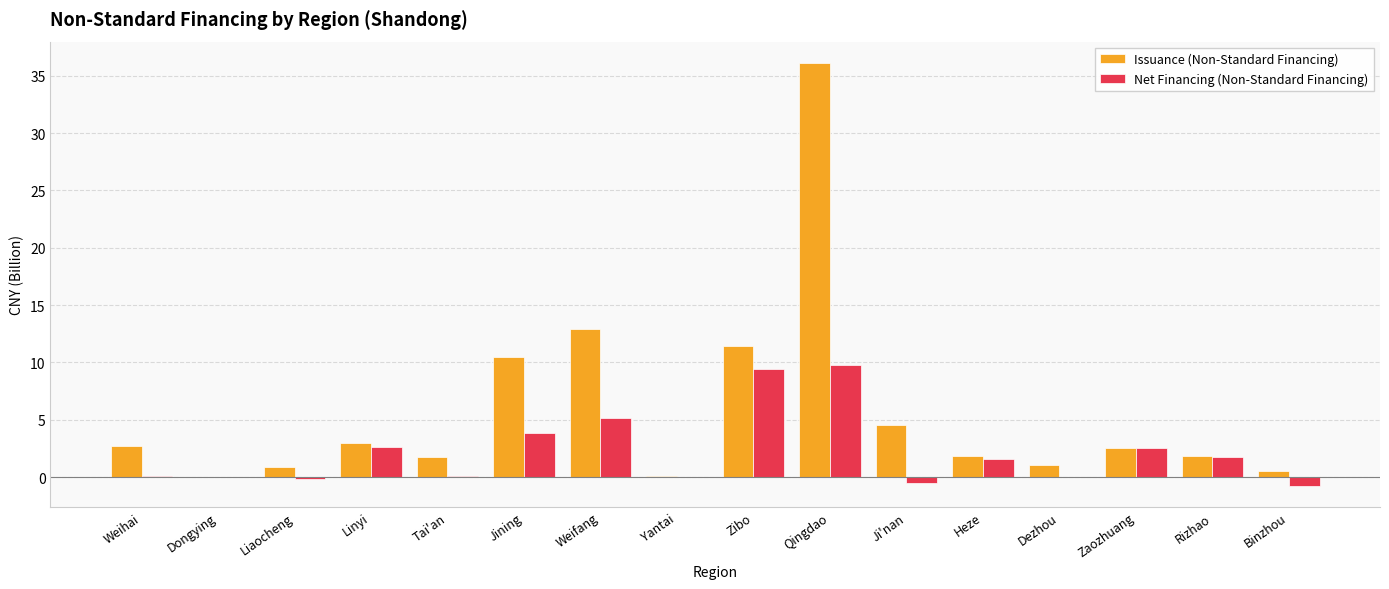

What is the greatest value displayed?

36.1